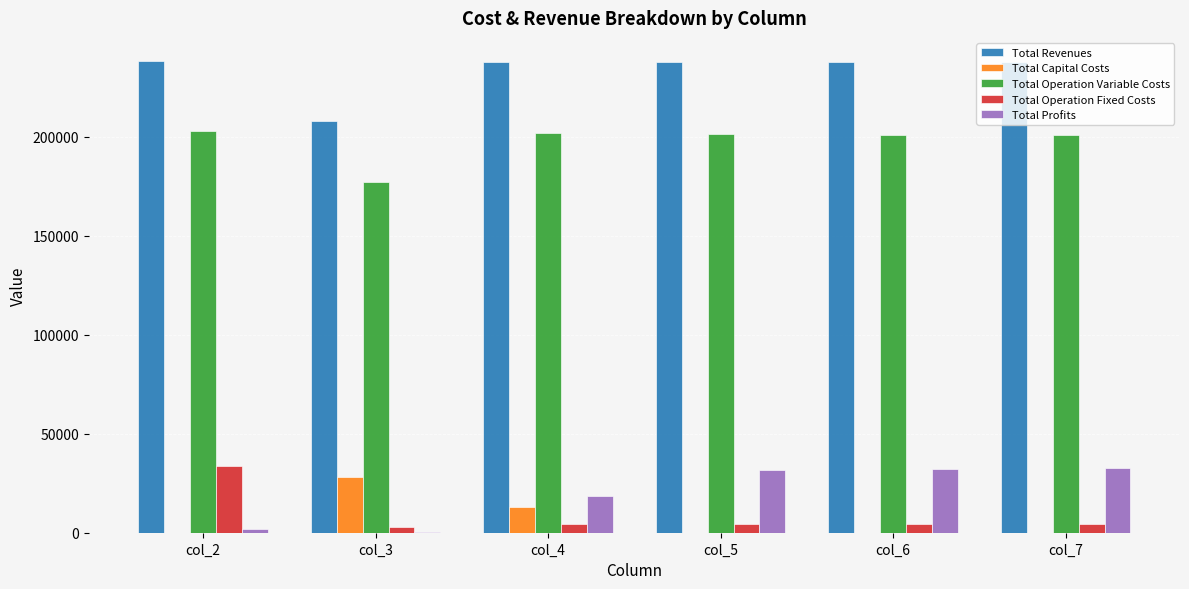

Which series has the largest total across all categories?

Total Revenues